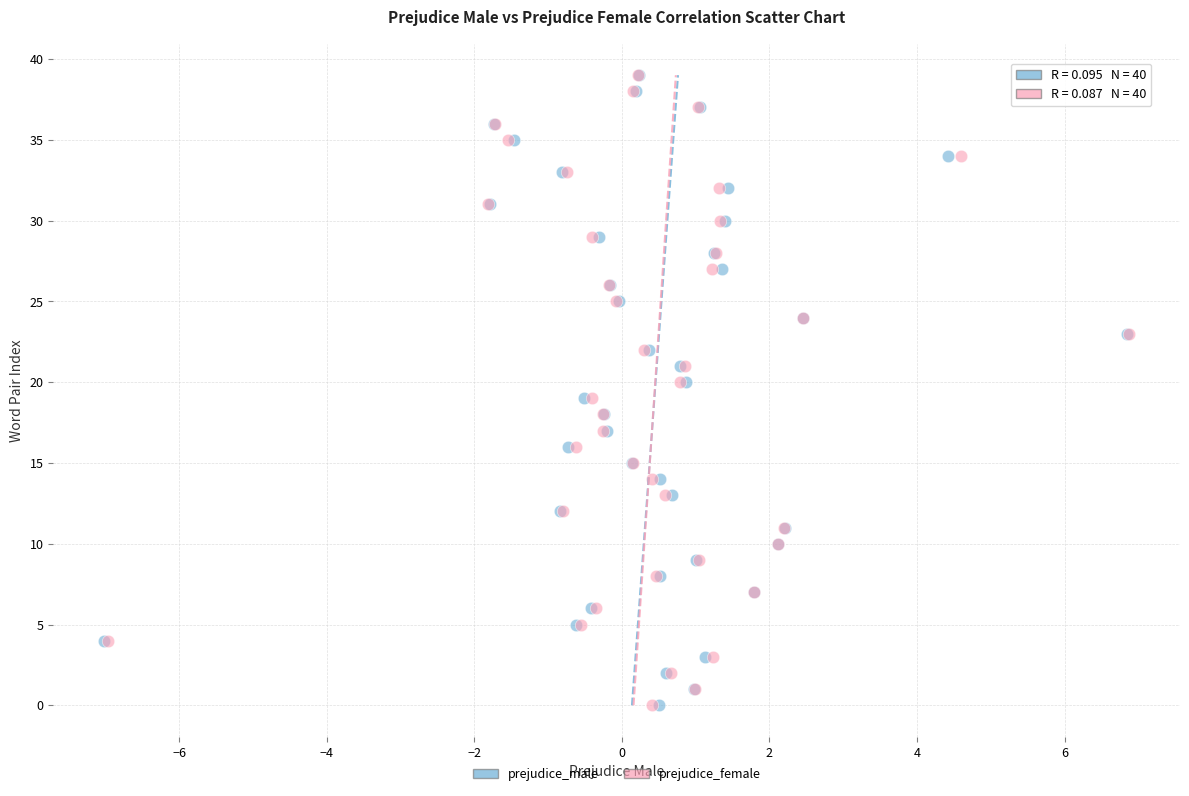

What are all the series names shown in the legend?

prejudice_male, prejudice_female